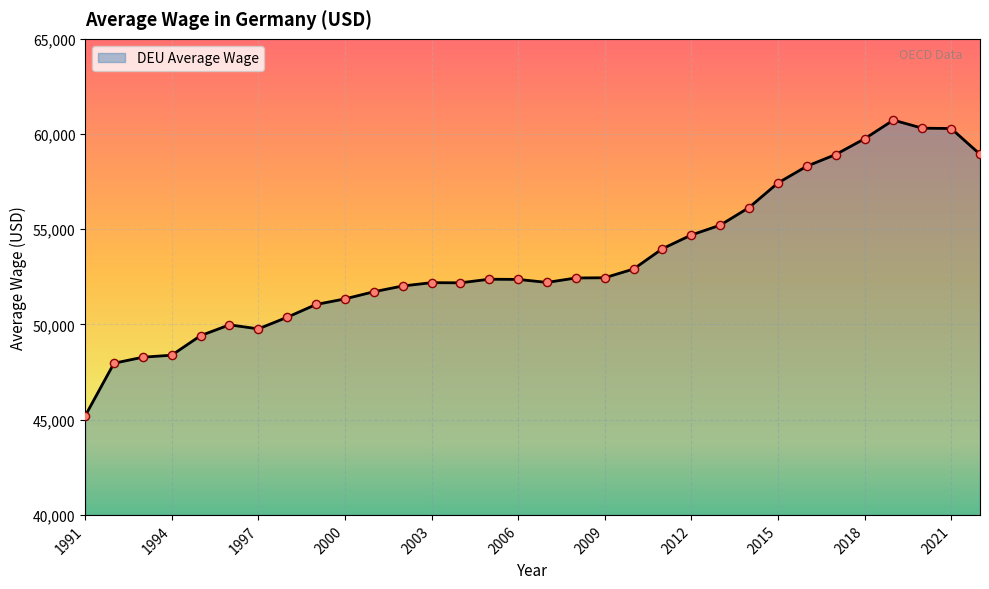

What is the minimum value shown in the chart?

45193